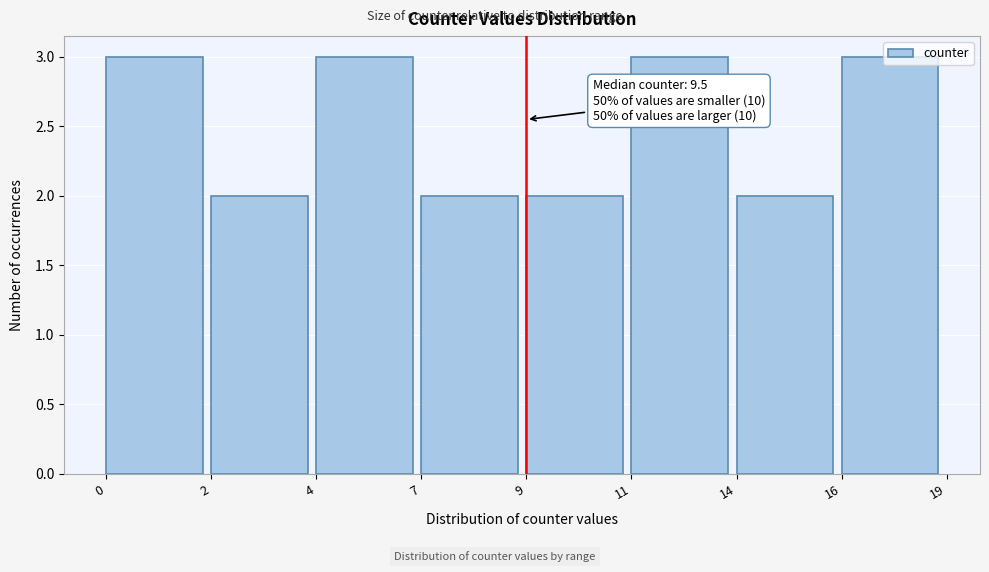

Is it true that the value at 7 is 2?

True